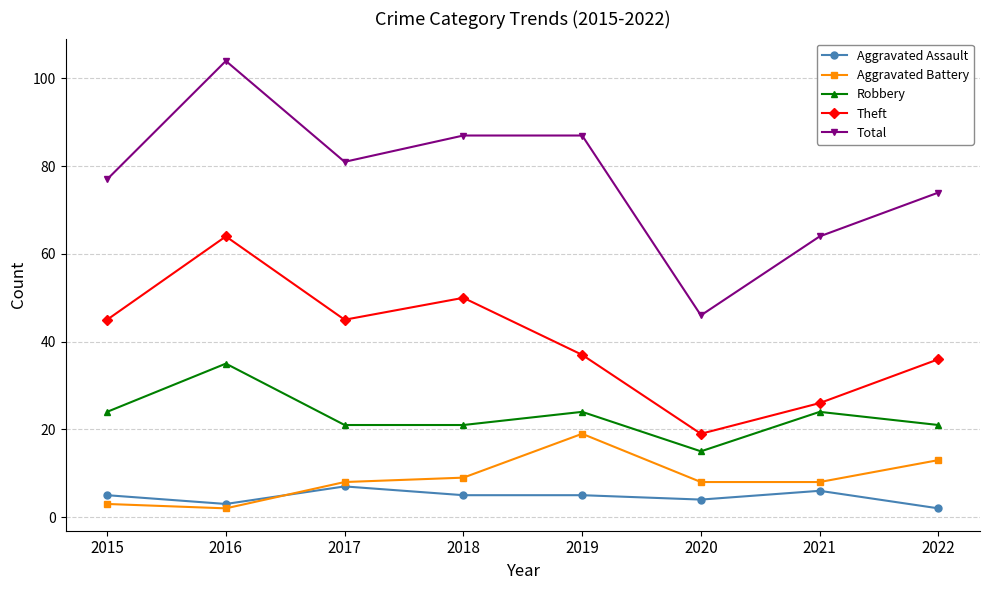

What are all the series names shown in the legend?

Aggravated Assault, Aggravated Battery, Robbery, Theft, Total